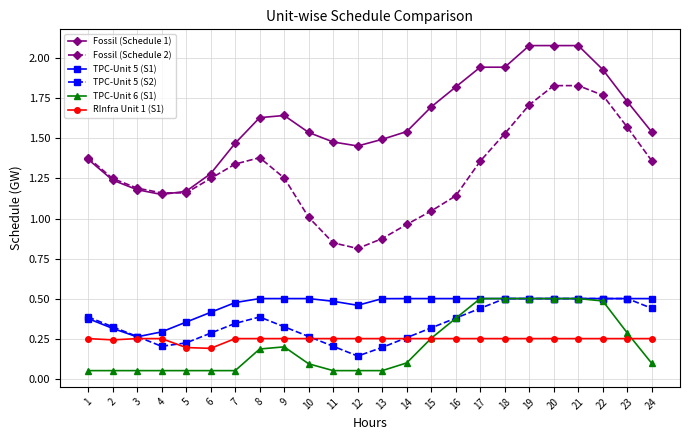

True or false: Fossil (Schedule 1) and RInfra Unit 1 (S1) intersect in this chart.

False